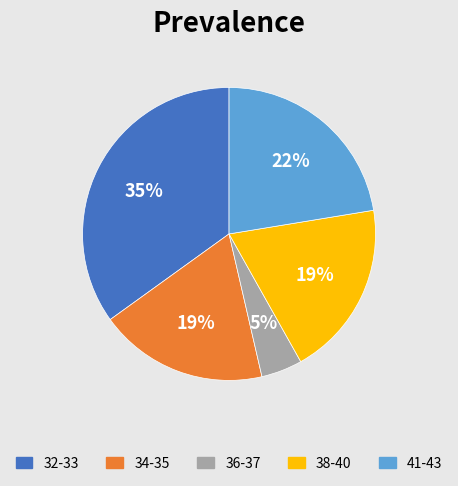

Is there a majority slice in this chart?

No